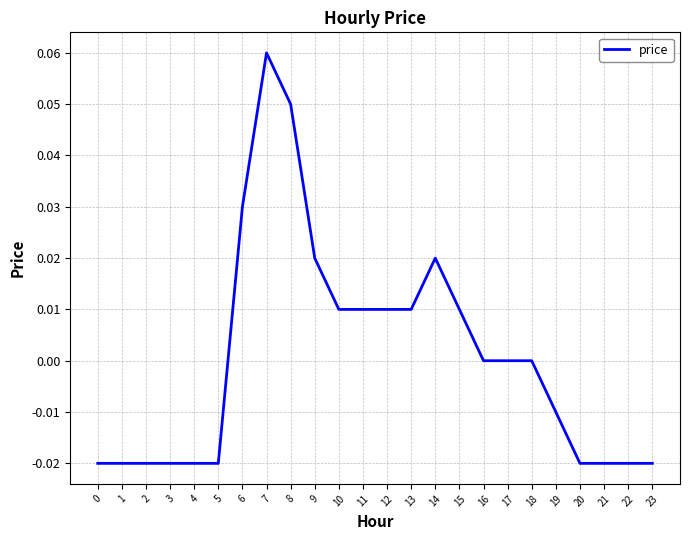

Is this an area chart (filled region under the line)?

No